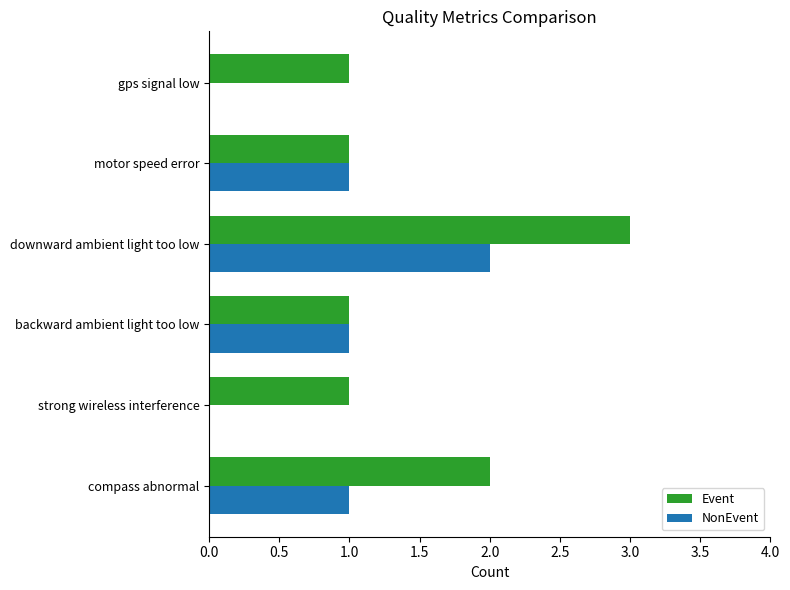

Which series changed the most between backward ambient light too low and gps signal low?

NonEvent